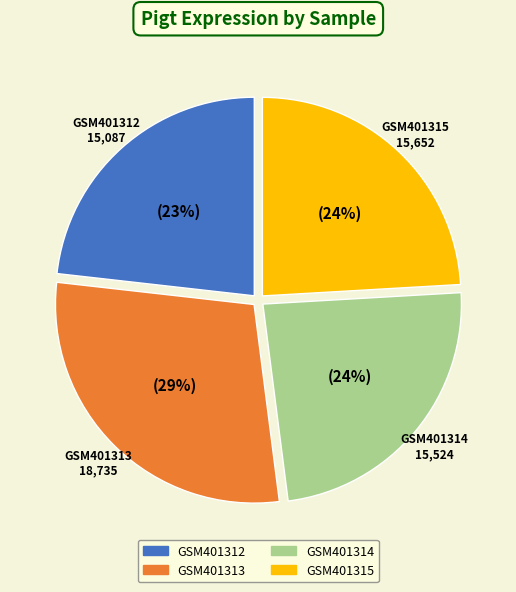

Between GSM401313 and GSM401312, which is larger?

GSM401313